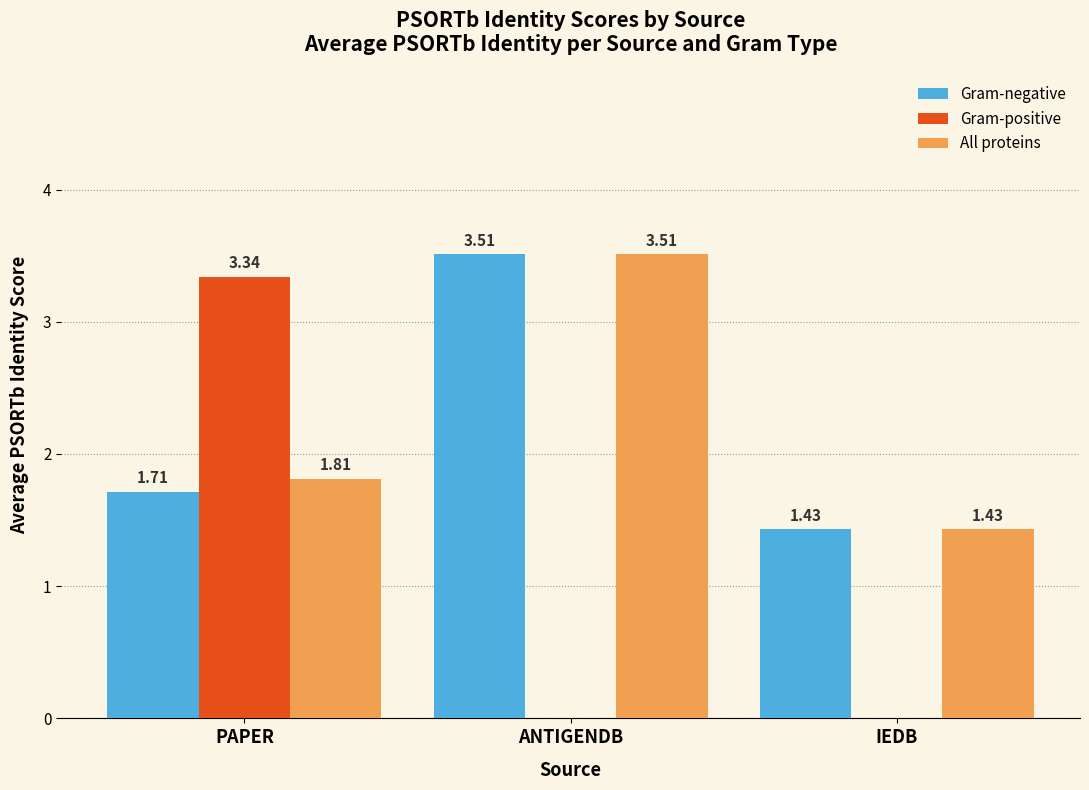

At which label is All proteins closest to 2?

PAPER